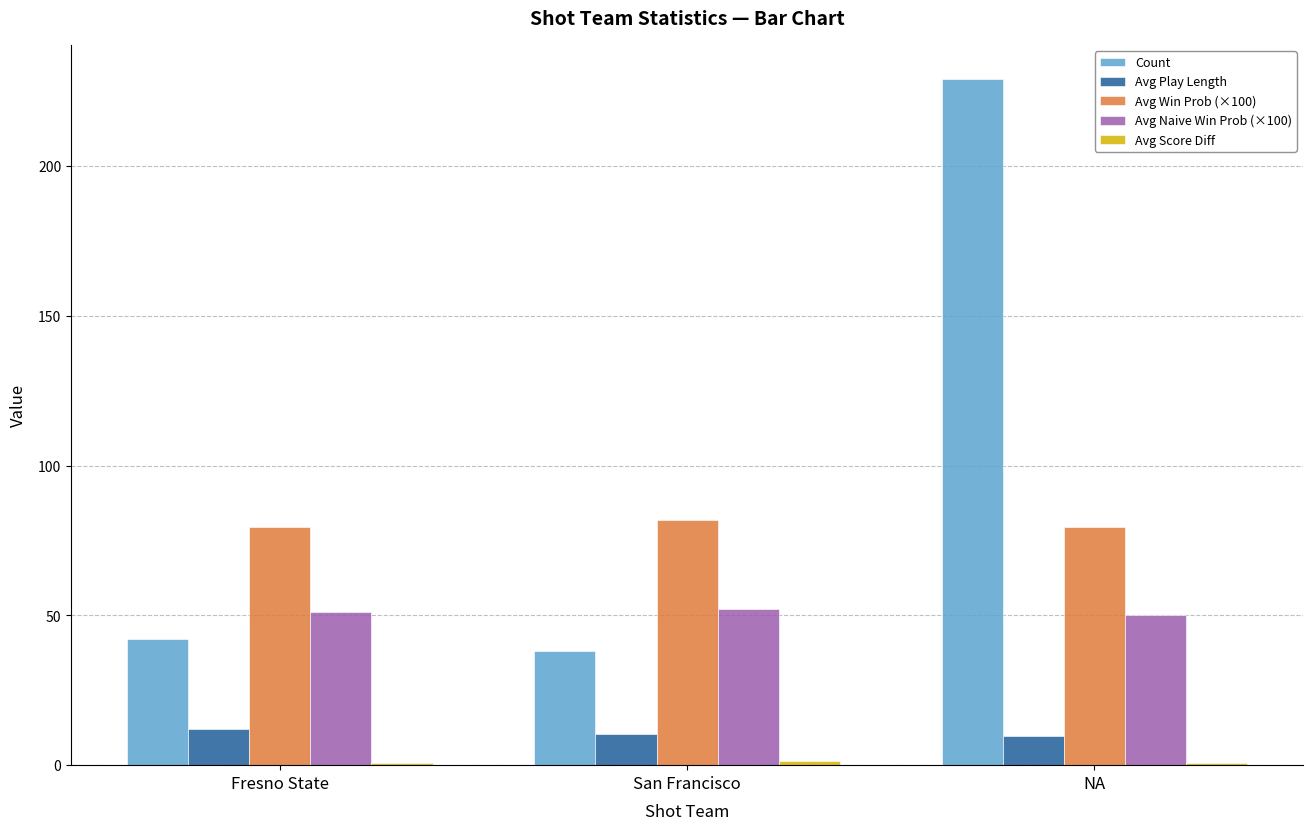

What is the sum of all Count values?

309.0